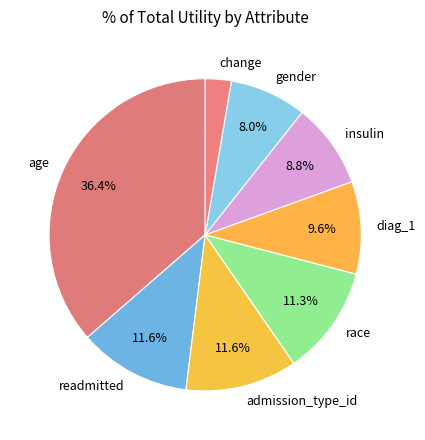

Is there a majority slice in this chart?

No